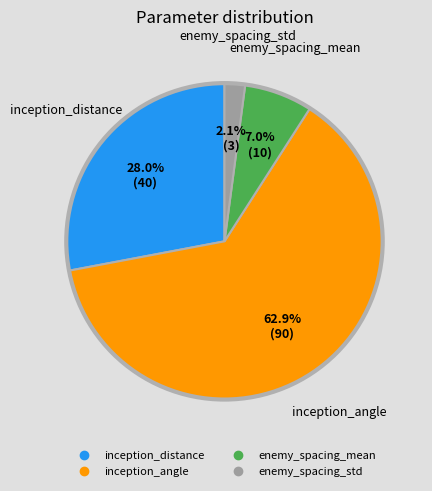

Is there a majority slice in this chart?

Yes